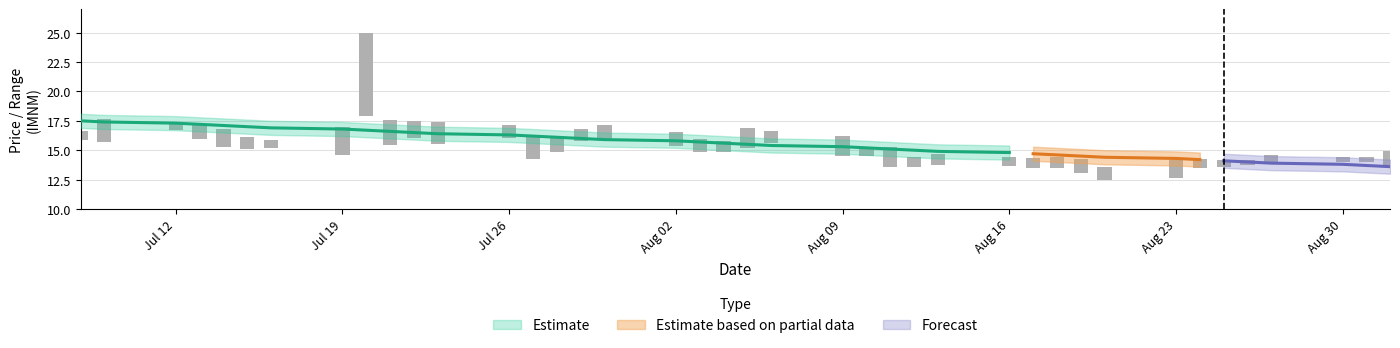

Is the value of close at 2021-08-11 greater than the value of low at 2021-08-26?

Yes